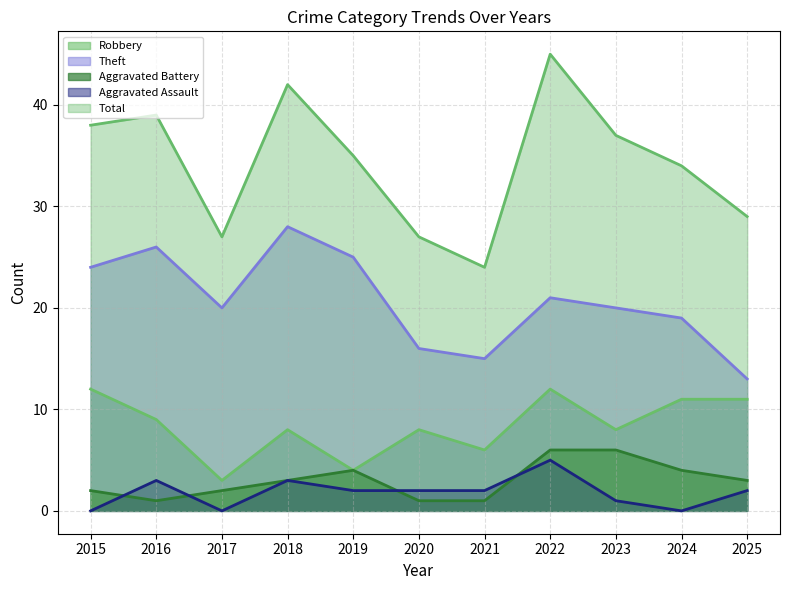

Which category has the lowest value in the Robbery series?

2017